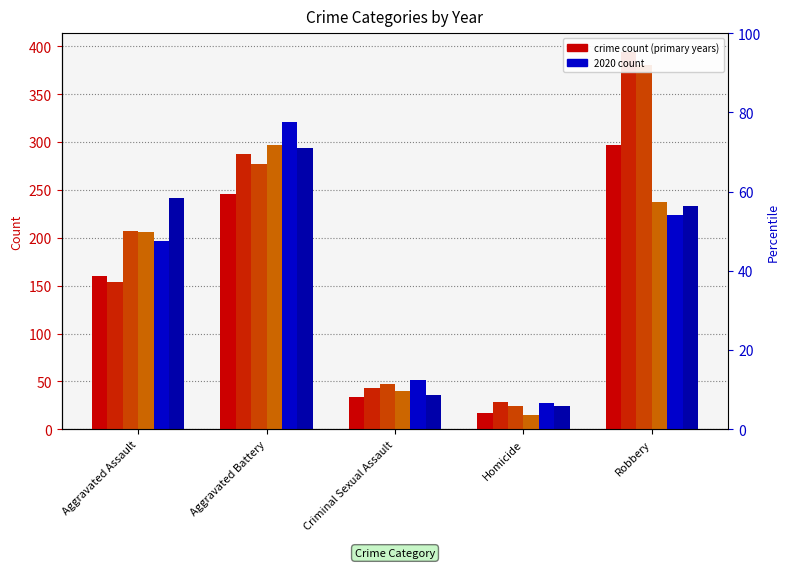

Which series has the widest spread of values?

2016